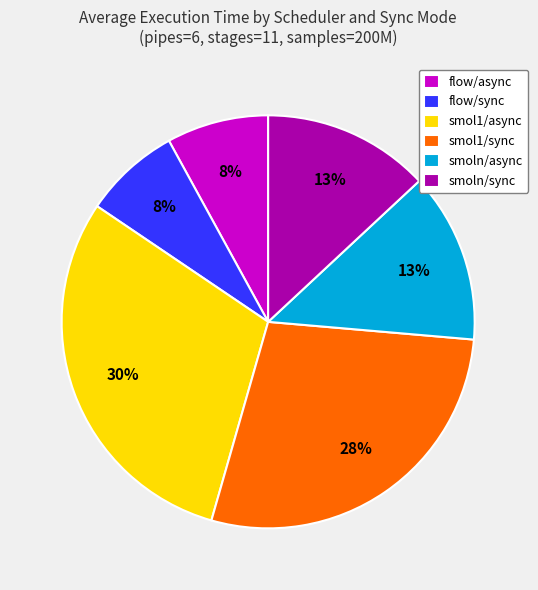

To the nearest percent, what is the difference between the largest and smallest slice percentages?

22%